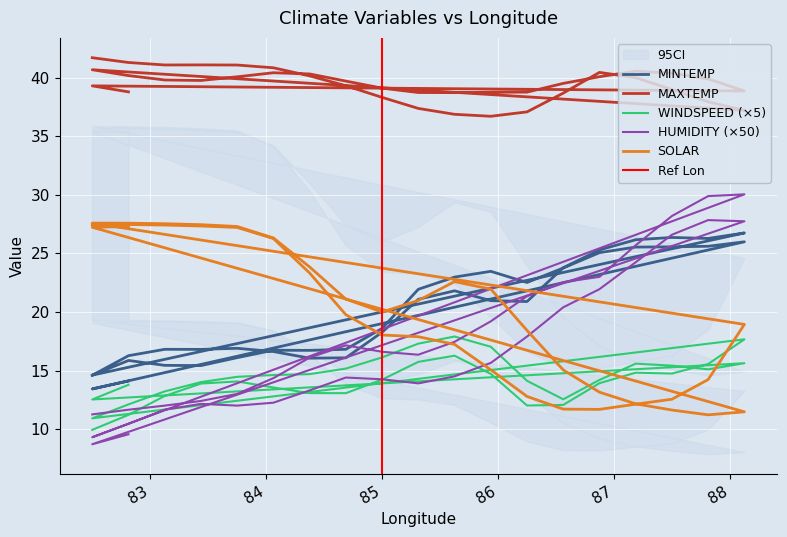

Where is the first local minimum for HUMIDITY?

85.3125